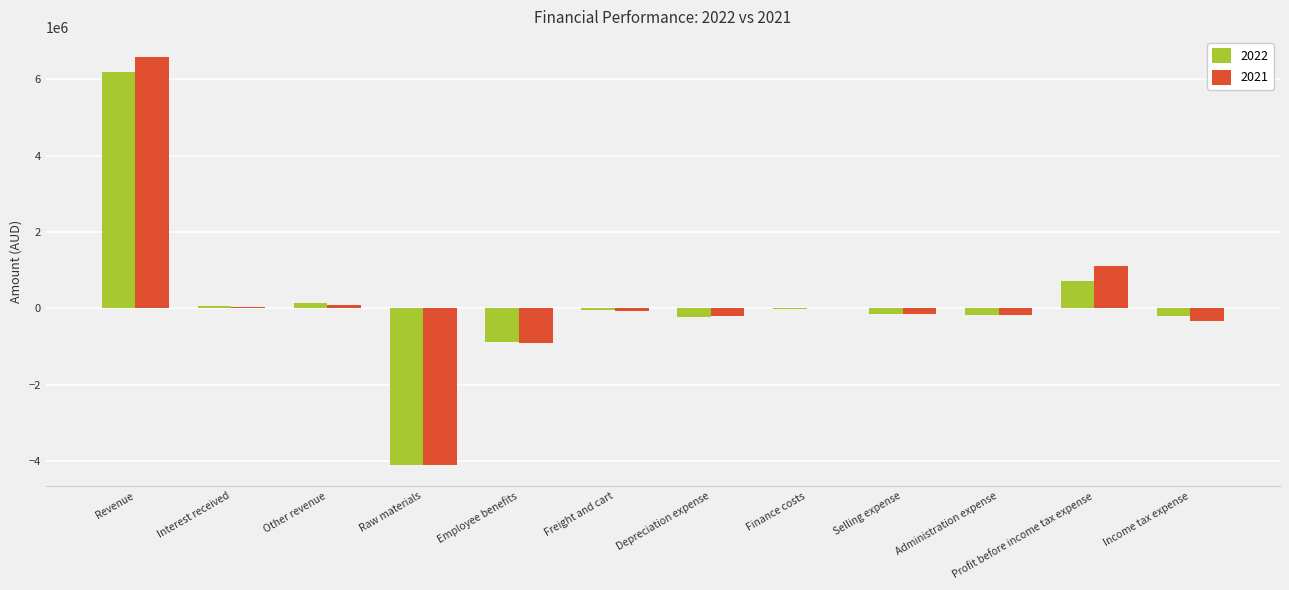

How many distinct data groups are displayed?

2